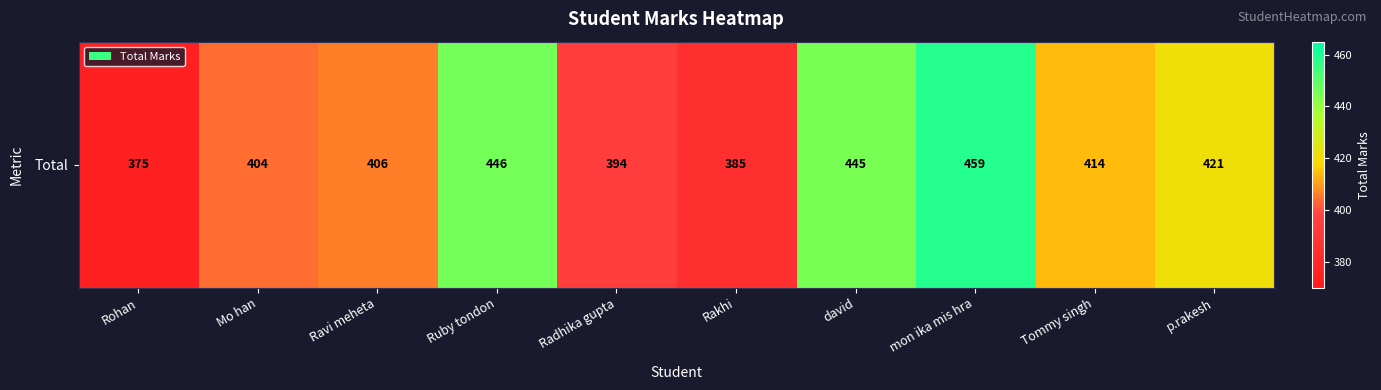

Which has a higher value, Mo han or david?

david